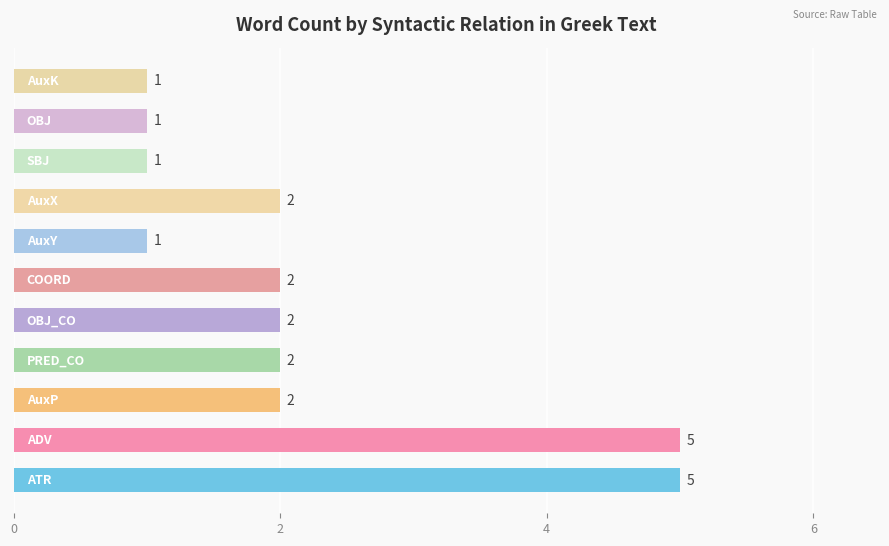

What is the greatest value displayed?

5